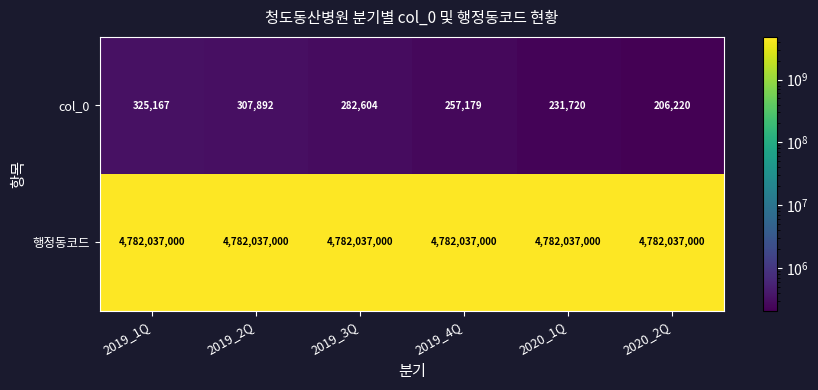

Is it true that 행정동코드 equals 4782037000 at 2019_4Q?

True